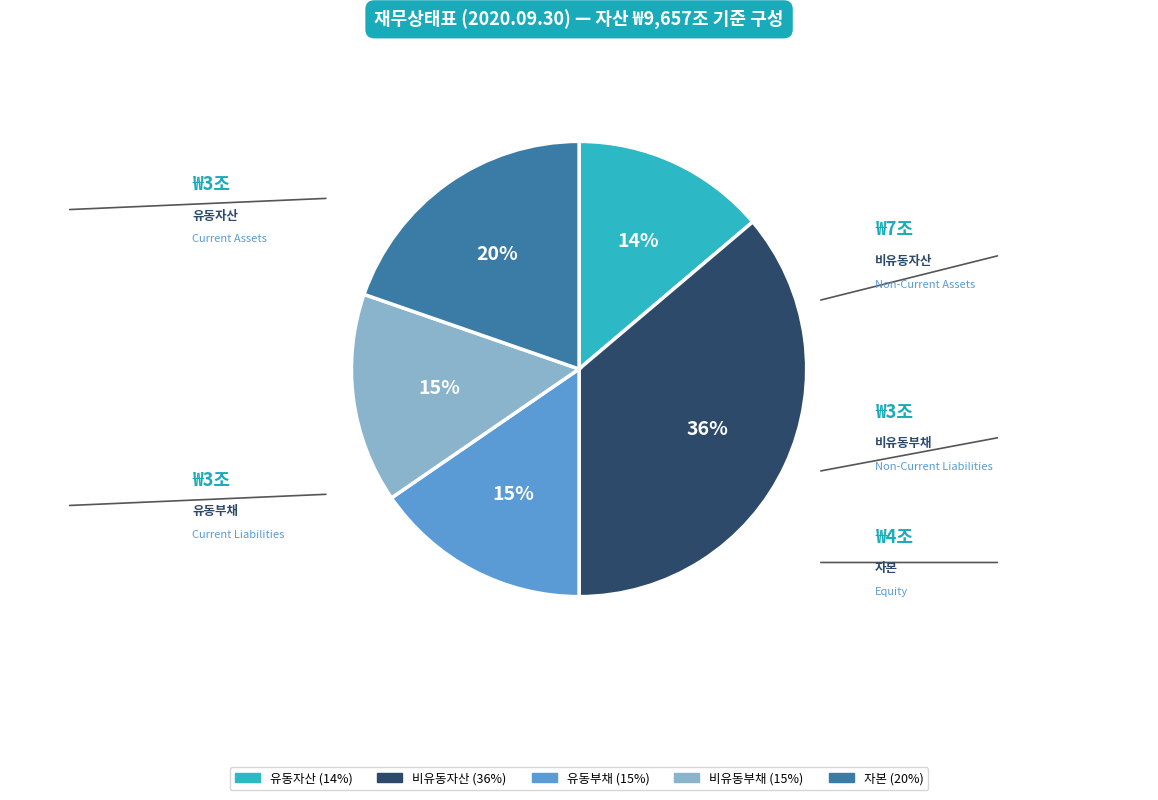

What is the ratio of the value at 비유동자산 to the value at 자본?

1.8